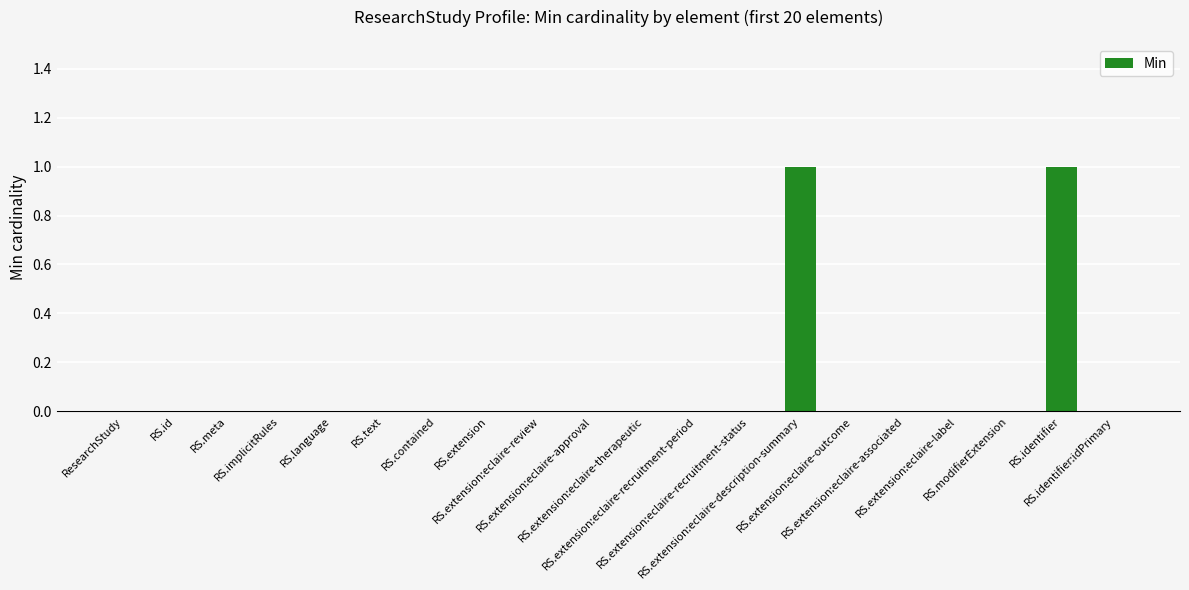

Count the number of data series in this chart.

1